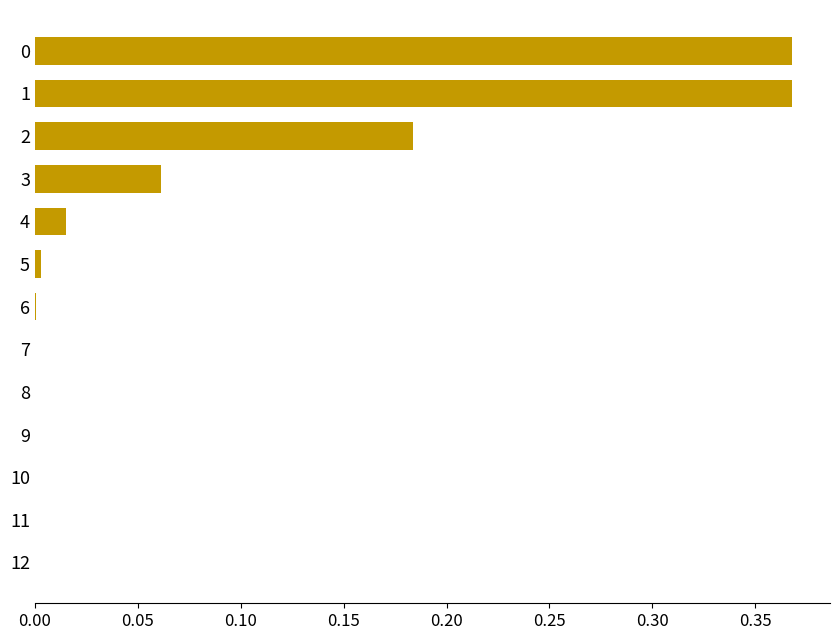

What is the sum of all values?

1.0